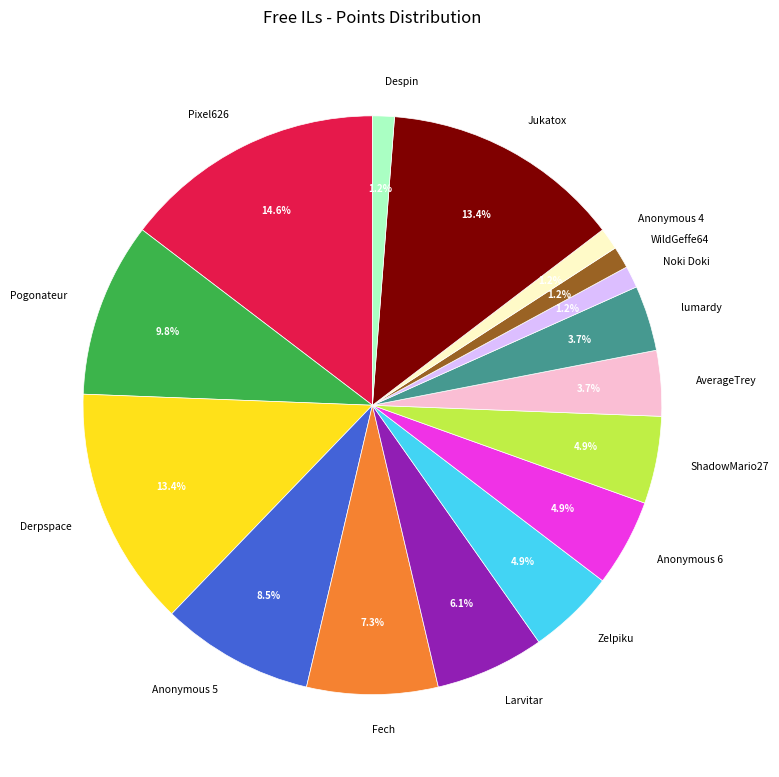

Which has a higher value, Zelpiku or lumardy?

Zelpiku